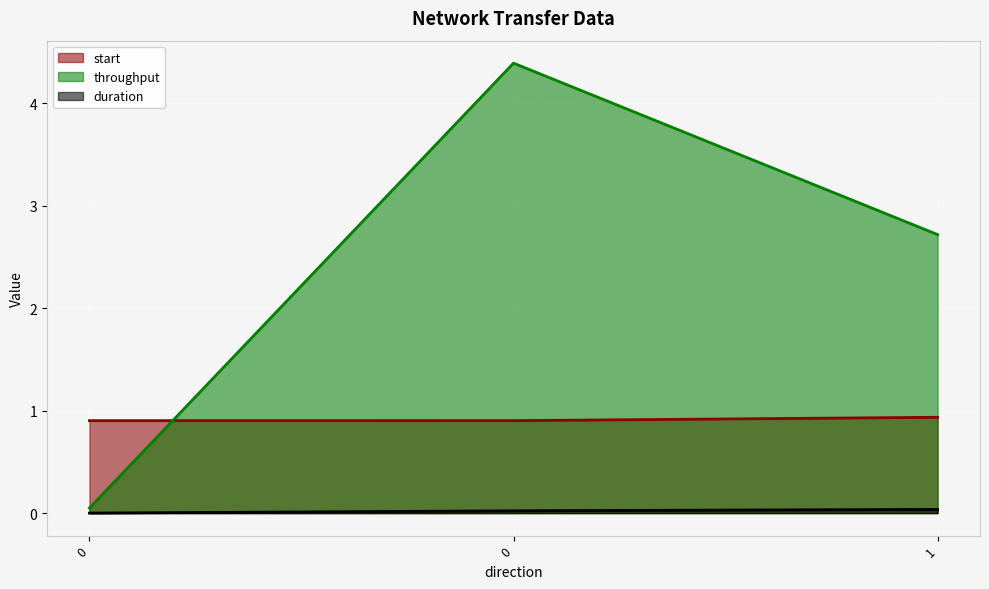

Which has a higher value, 0 or 1?

1